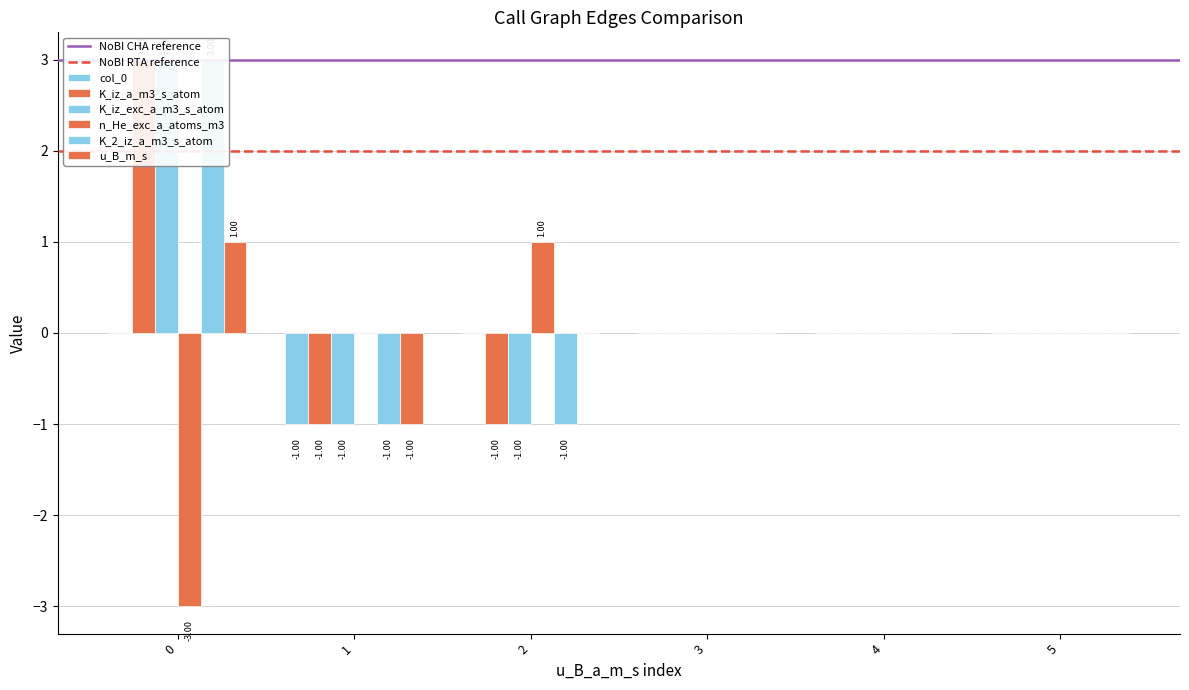

What is the minimum value for n_He_exc_a_atoms_m3?

-3